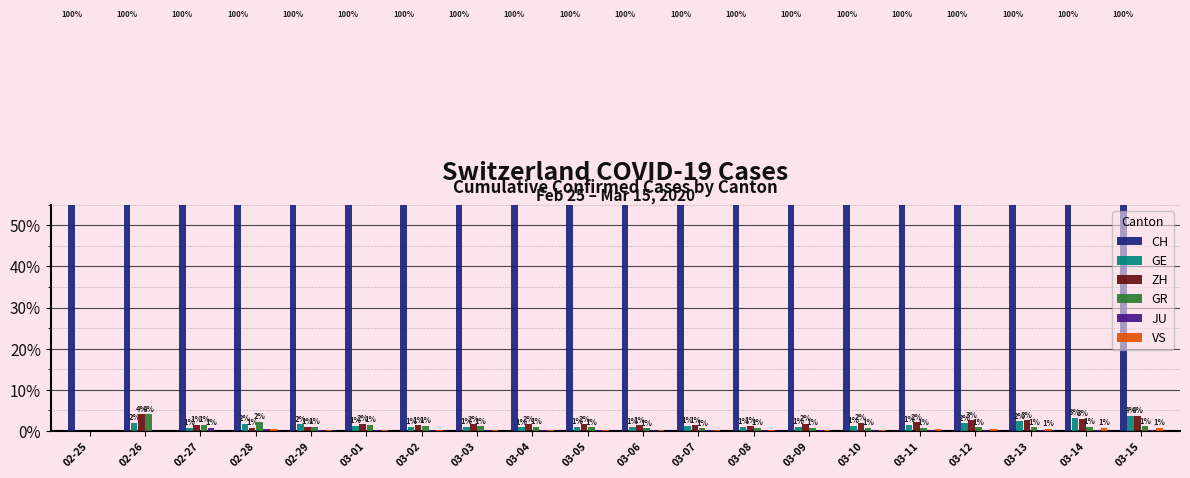

Rank the categories by VS value from highest to lowest.

03-15, 03-14, 03-13, 03-12, 03-11, 02-28, 03-10, 03-09, 03-02, 03-08, 03-01, 03-05, 03-04, 03-03, 03-06, 03-07, 02-29, 02-25, 02-26, 02-27